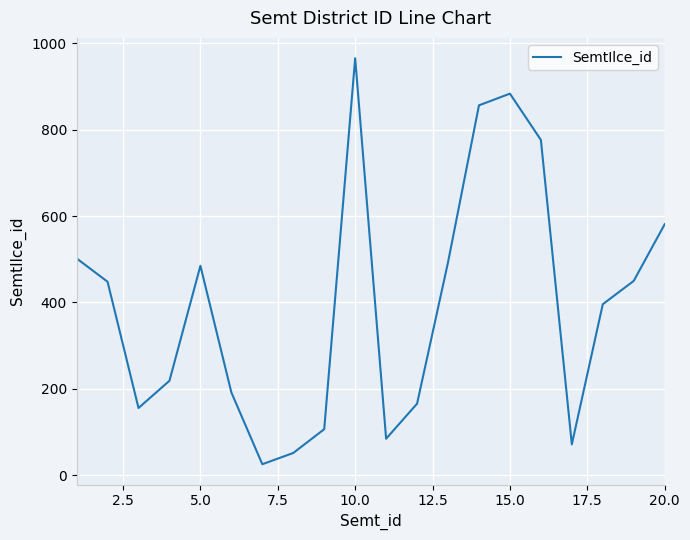

How many lines are shown in the chart?

1